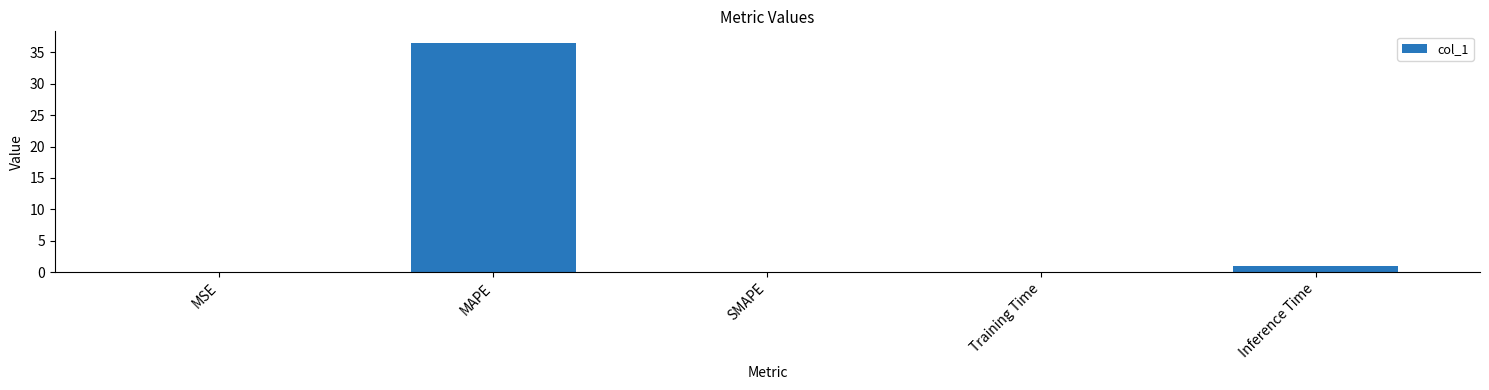

Which has a higher value, Inference Time or MAPE?

MAPE